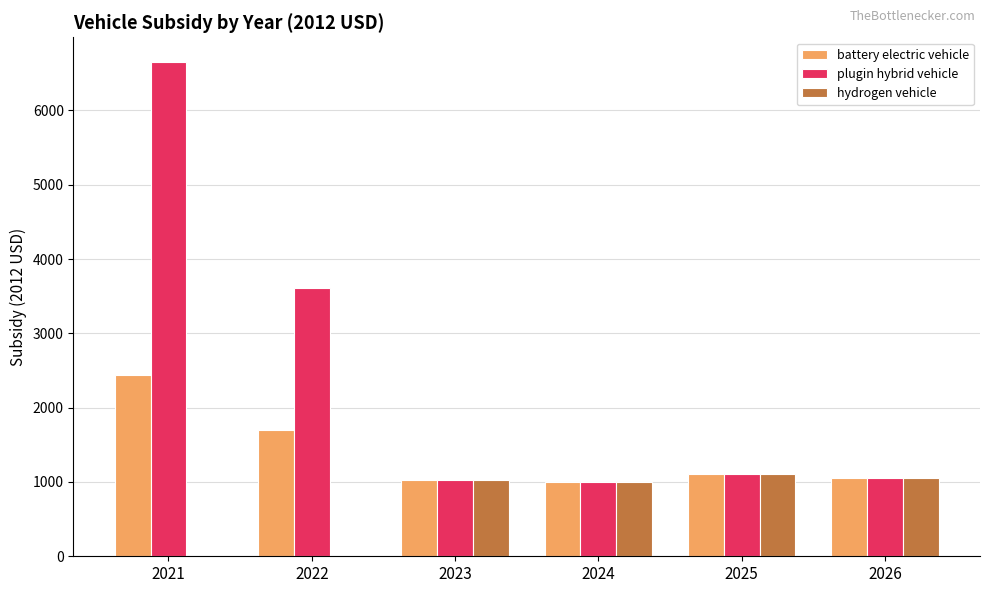

Which category has the highest value in the plugin hybrid vehicle series?

2021